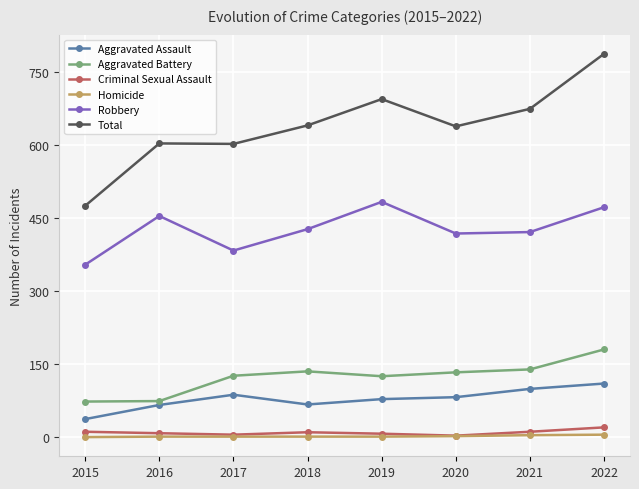

How many interior local peaks does the Robbery series have?

2